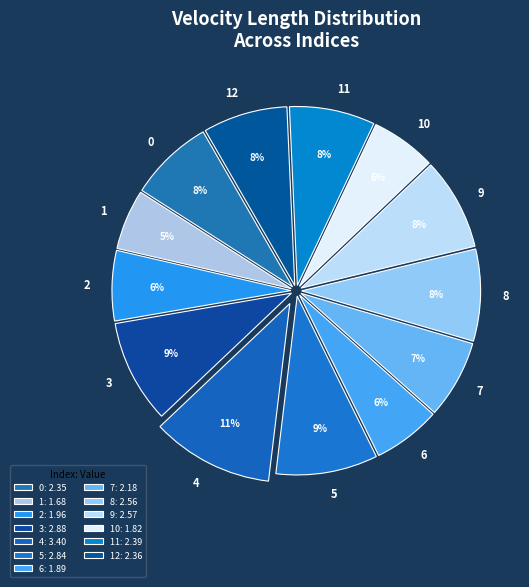

How many slices are in this pie chart?

13